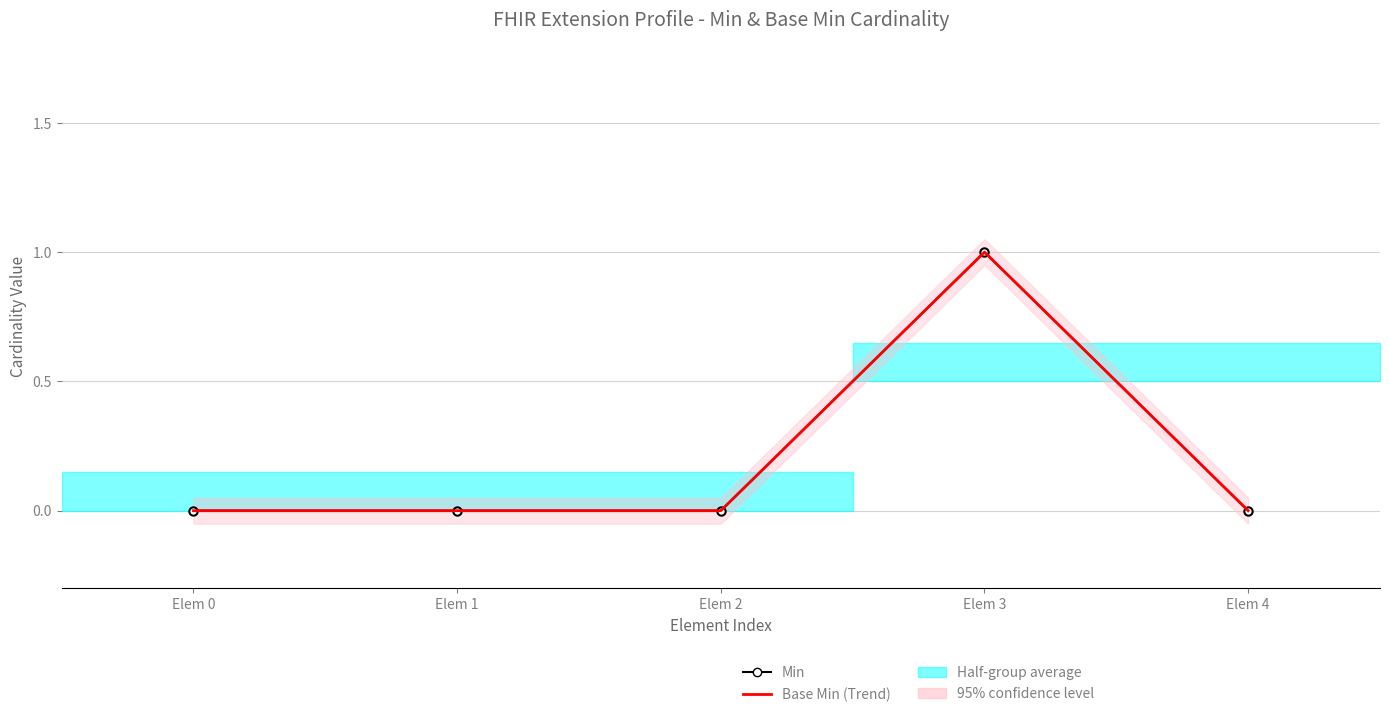

Is the value of Base Min at Elem 2 greater than the value of Min at Elem 1?

No